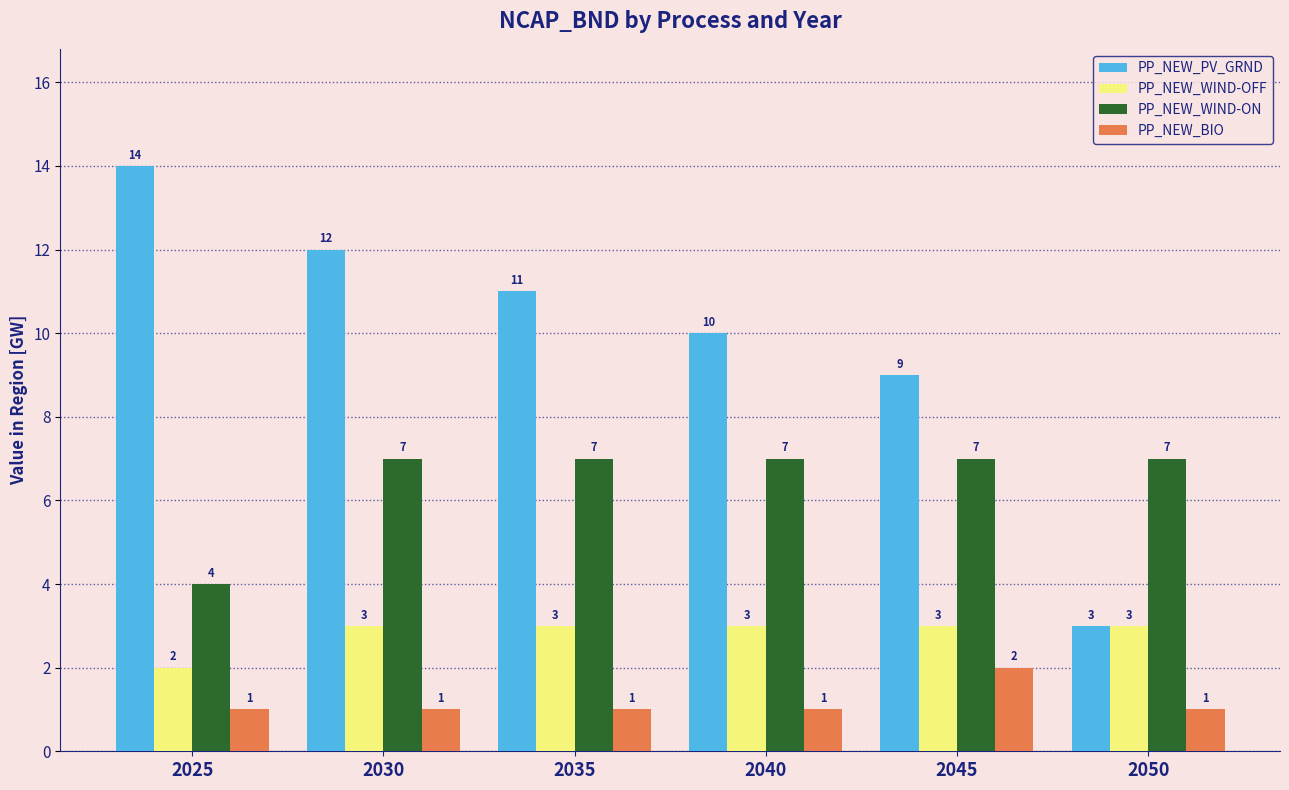

Reading left to right, list all the values displayed in this chart.

PP_NEW_PV_GRND: 2025=14	2030=12	2035=11	2040=10	2045=9	2050=3
PP_NEW_WIND-OFF: 2025=2	2030=3	2035=3	2040=3	2045=3	2050=3
PP_NEW_WIND-ON: 2025=4	2030=7	2035=7	2040=7	2045=7	2050=7
PP_NEW_BIO: 2025=1	2030=1	2035=1	2040=1	2045=2	2050=1